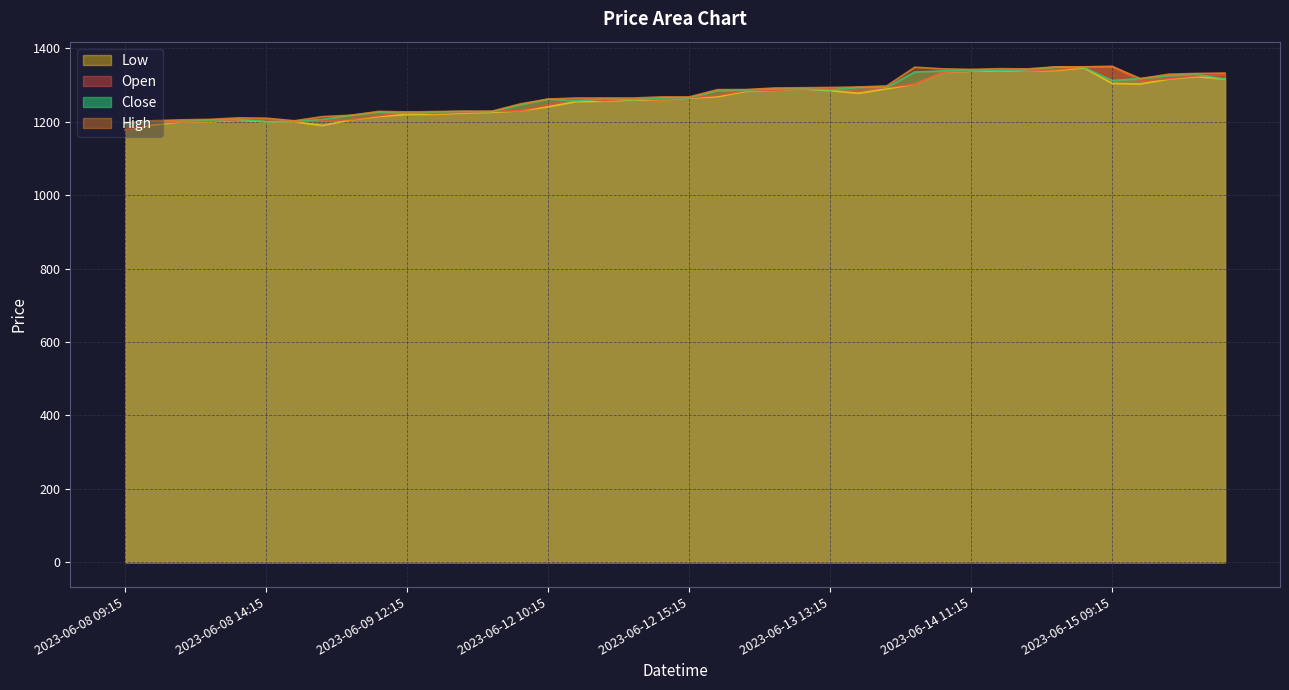

At which category does the chart reach its minimum across all series?

2023-06-08 09:15